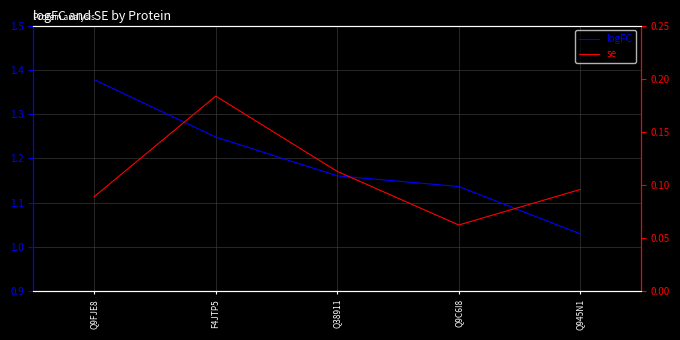

The logFC series shows 1.2 at Q38911. True or false?

True